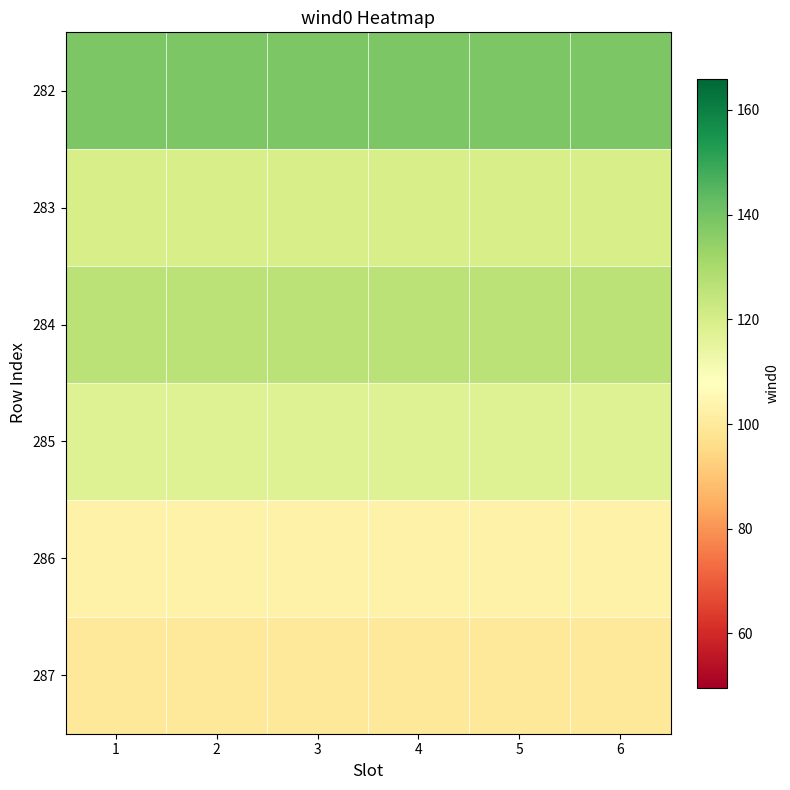

Reading left to right, what are all the values shown in this chart?

282: 1=138.3	2=138.3	3=138.3	4=138.3	5=138.3	6=138.3
283: 1=120.1	2=120.1	3=120.1	4=120.1	5=120.1	6=120.1
284: 1=126.4	2=126.4	3=126.4	4=126.4	5=126.4	6=126.4
285: 1=117.5	2=117.5	3=117.5	4=117.5	5=117.5	6=117.5
286: 1=103.2	2=103.2	3=103.2	4=103.2	5=103.2	6=103.2
287: 1=99.4	2=99.4	3=99.4	4=99.4	5=99.4	6=99.4